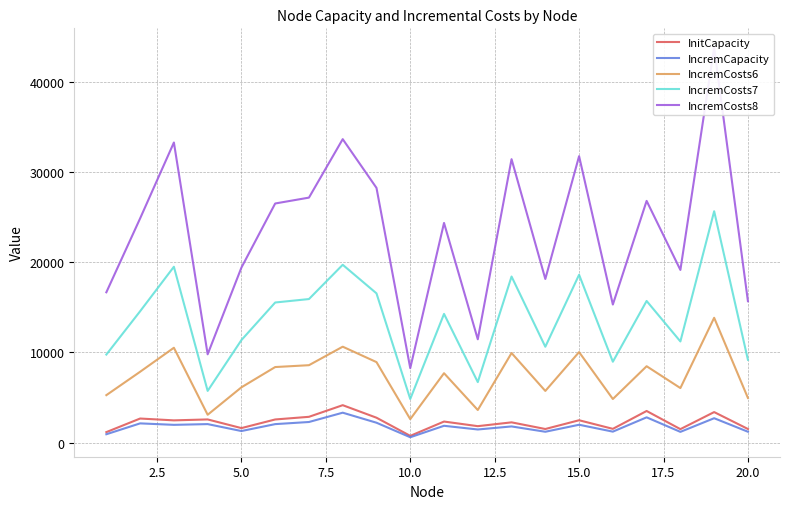

What is the difference between the IncremCapacity values at 10.0 and 15.0?

1384